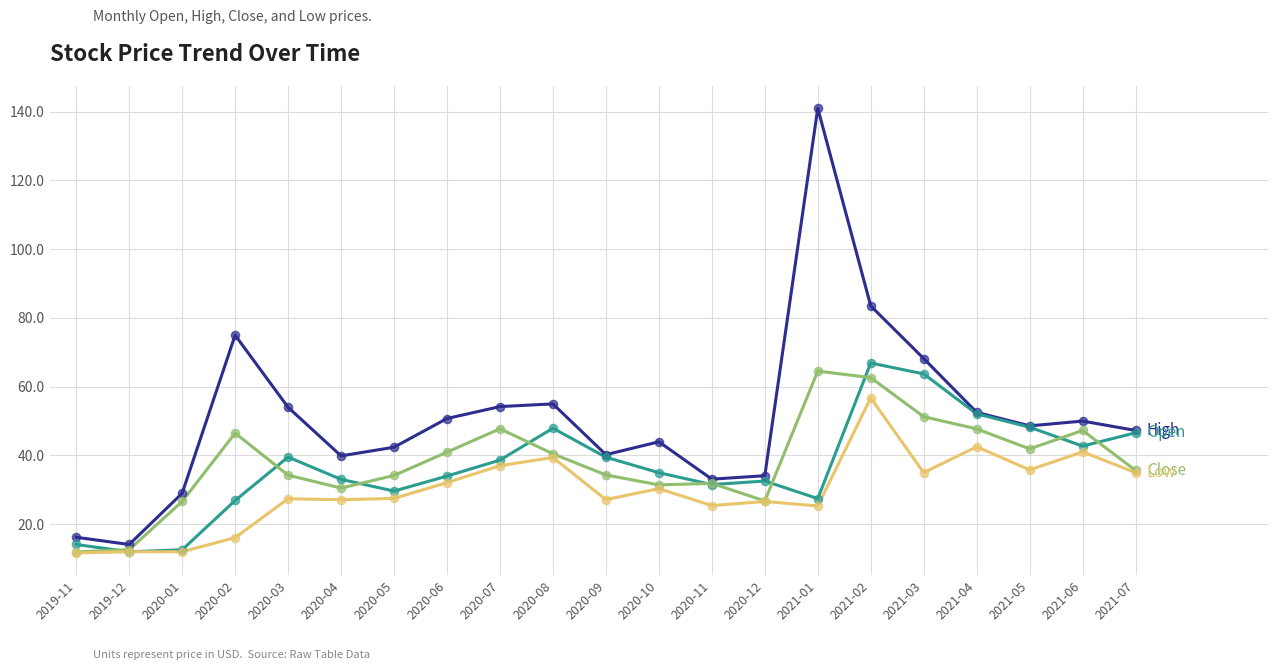

At which category is the sum across all series the highest?

2021-02